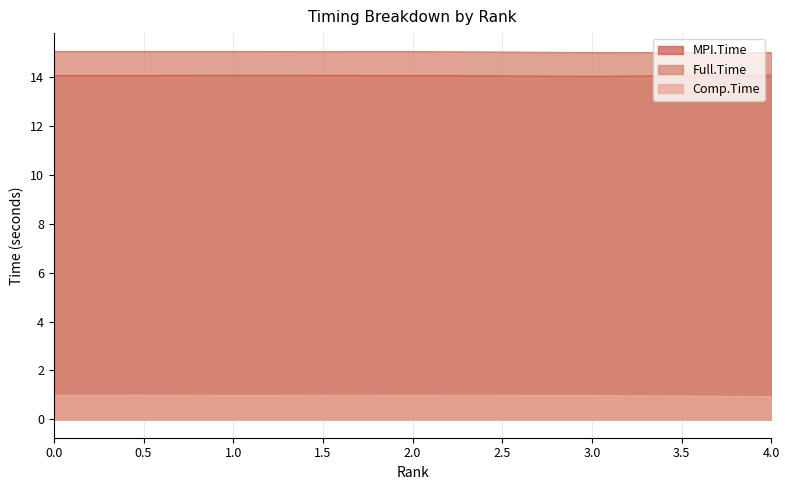

How many distinct data groups are displayed?

3